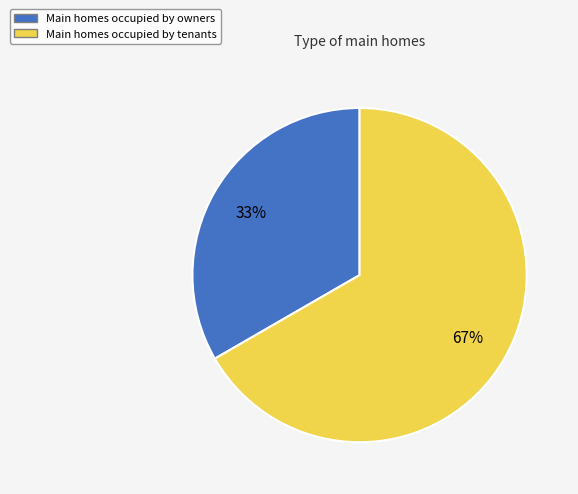

To the nearest percent, what is the average slice percentage?

50%